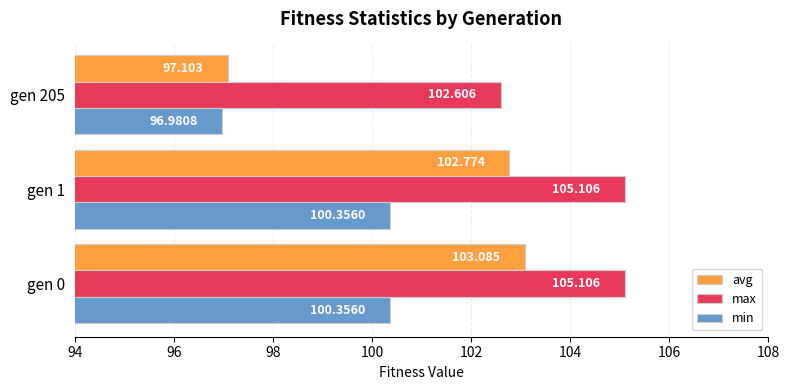

Count the min values in the range 96 to 100.

1